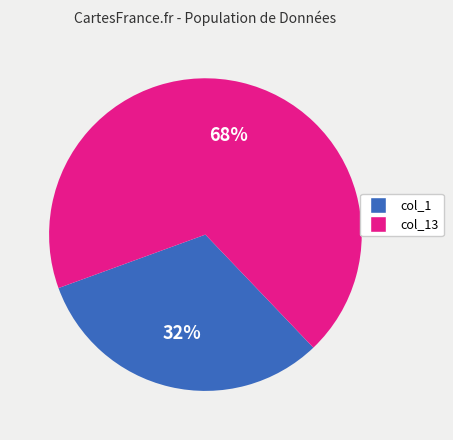

Is there a majority slice in this chart?

Yes